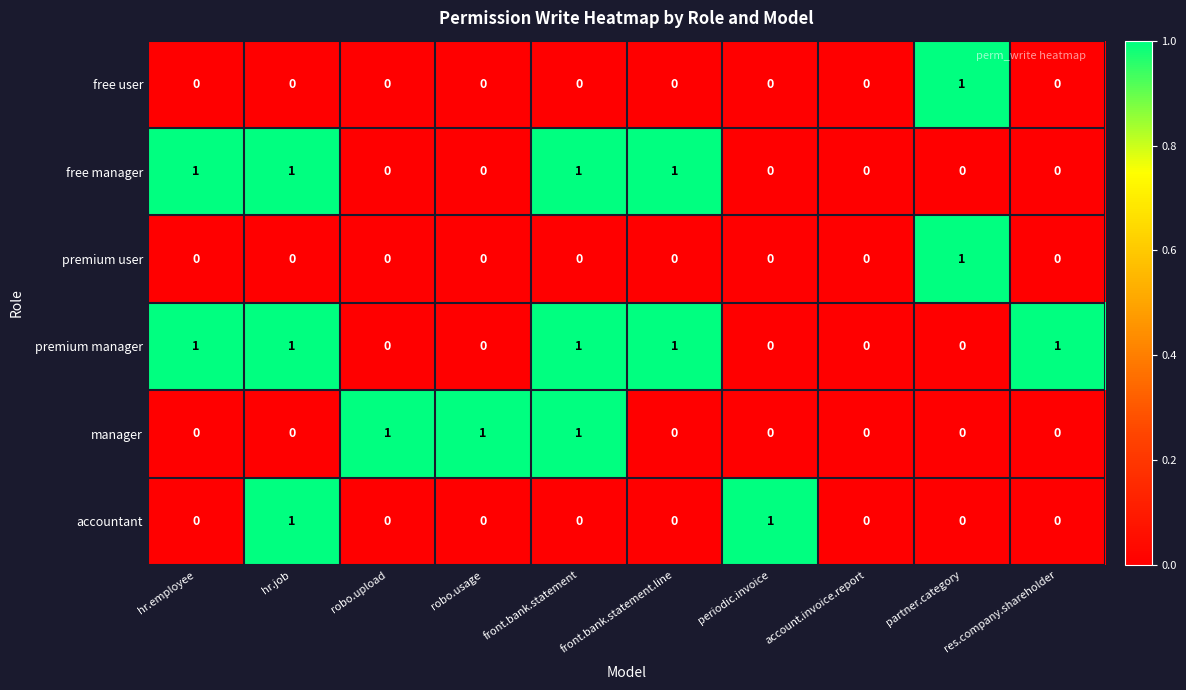

The accountant series shows -1 at robo.usage. True or false?

False